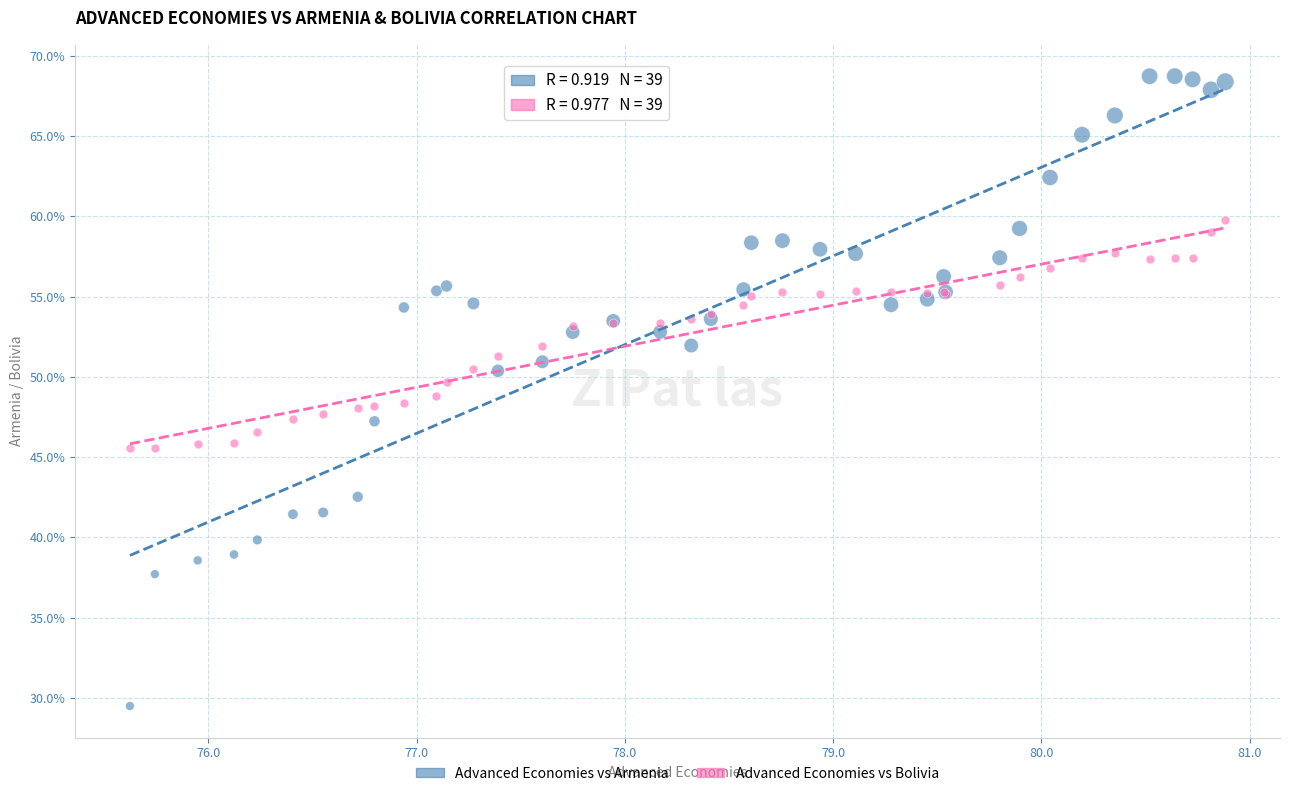

What is the X range (max minus min) for the scatter plot?

5.3